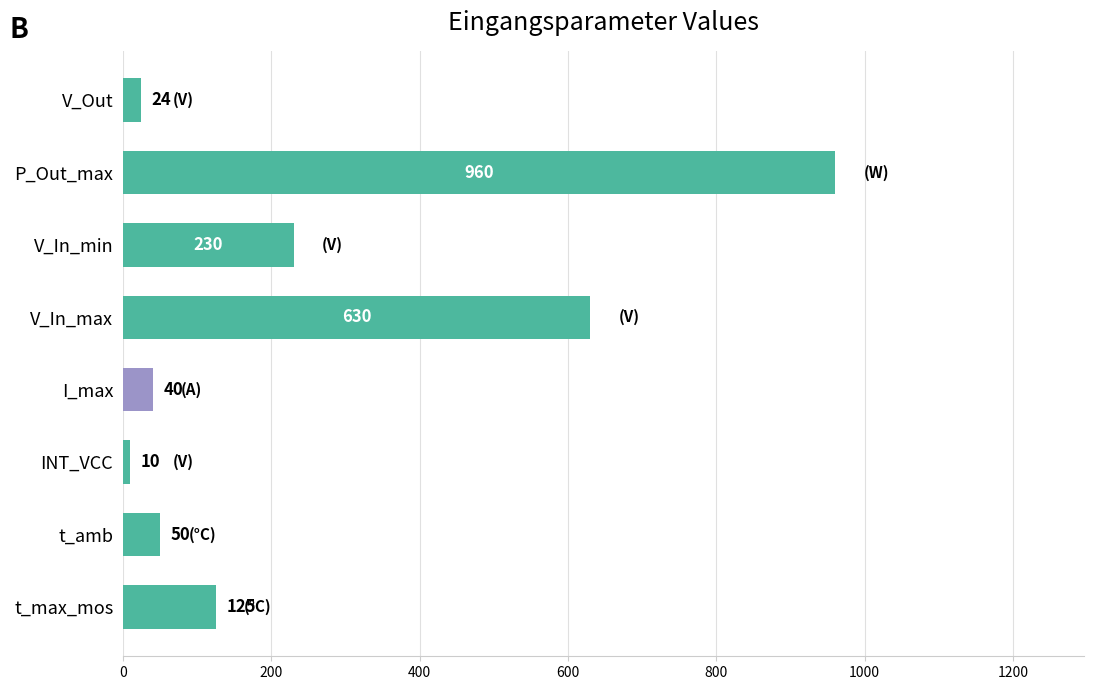

What is the change in value from V_Out to V_In_min?

+206